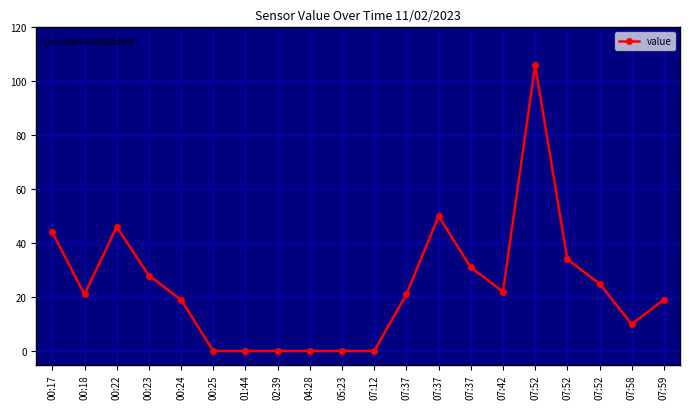

The value at 07:42 is 22. True or false?

True